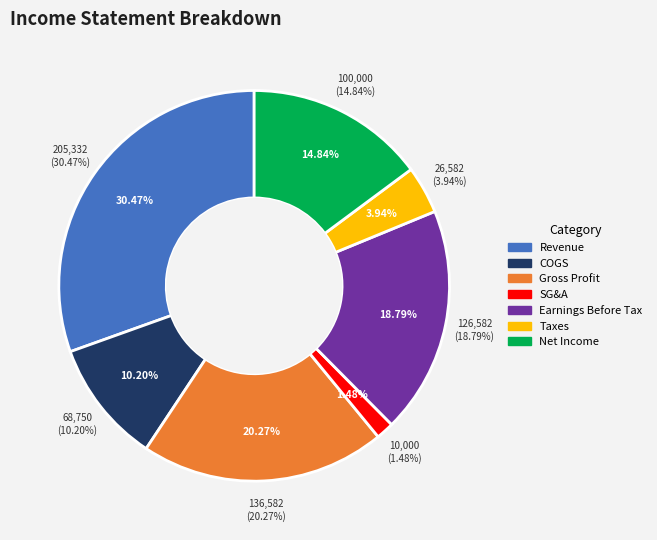

Is there any slice that represents more than half of the pie?

No